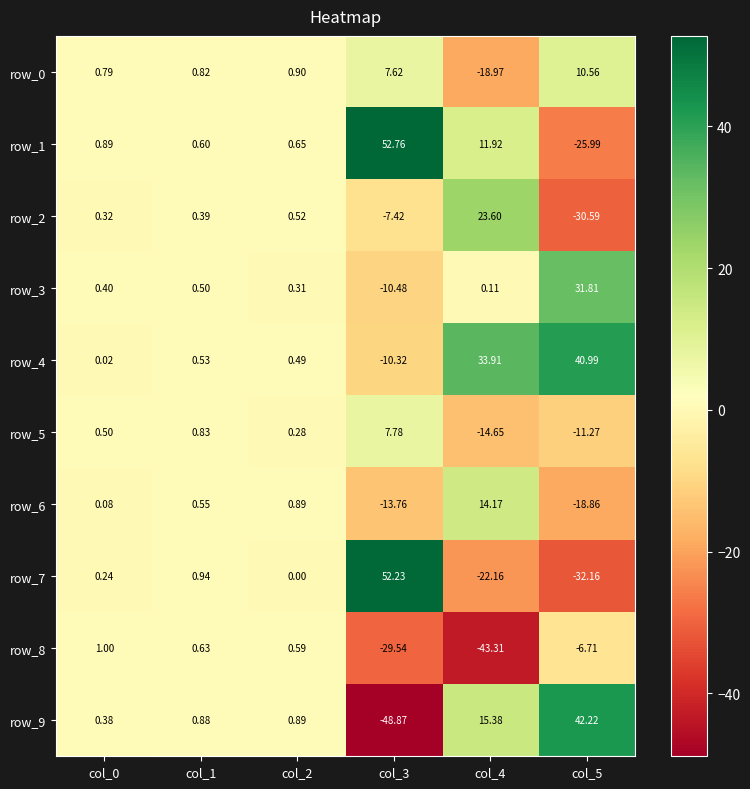

Is the value of row_8 at col_3 greater than the value of row_3 at col_3?

No